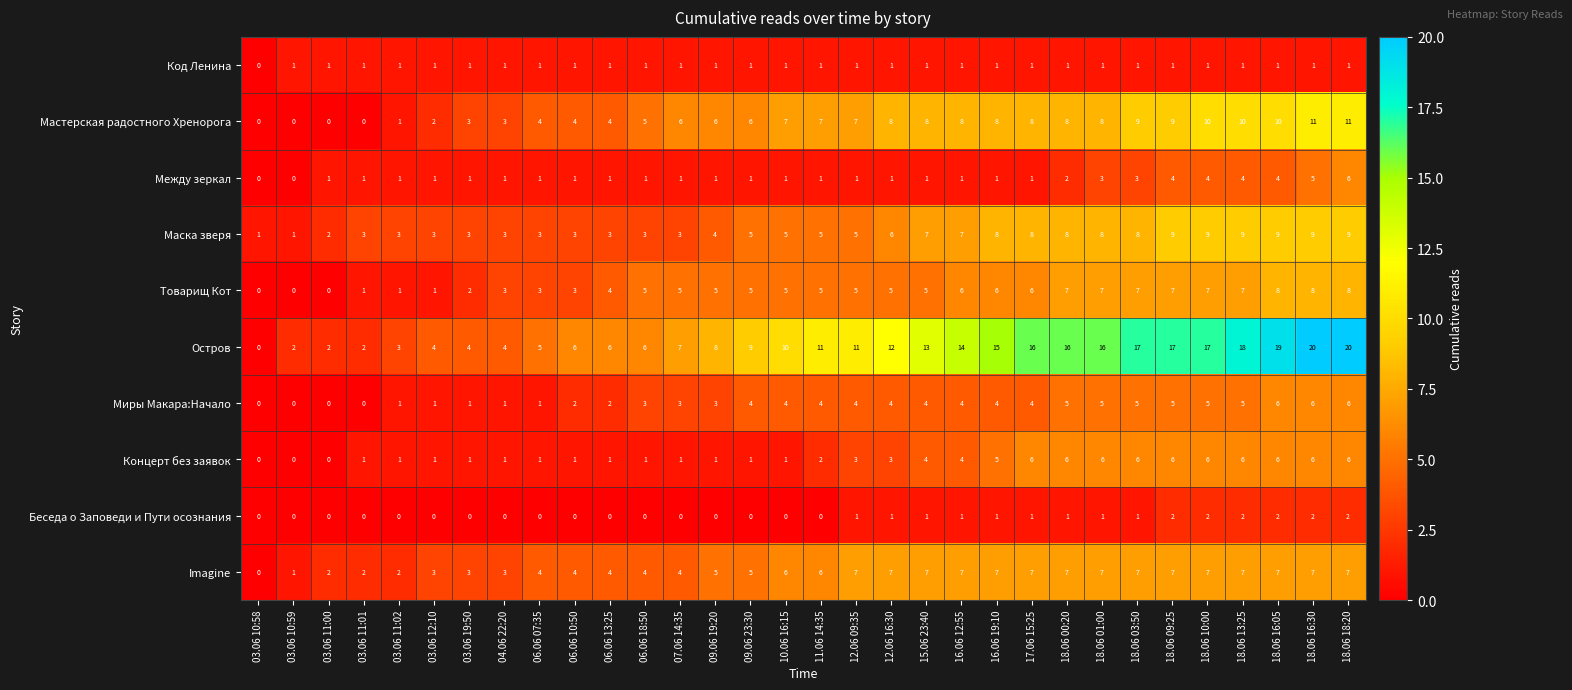

Read the Остров value at 04.06 22:20, to the nearest 5.

5